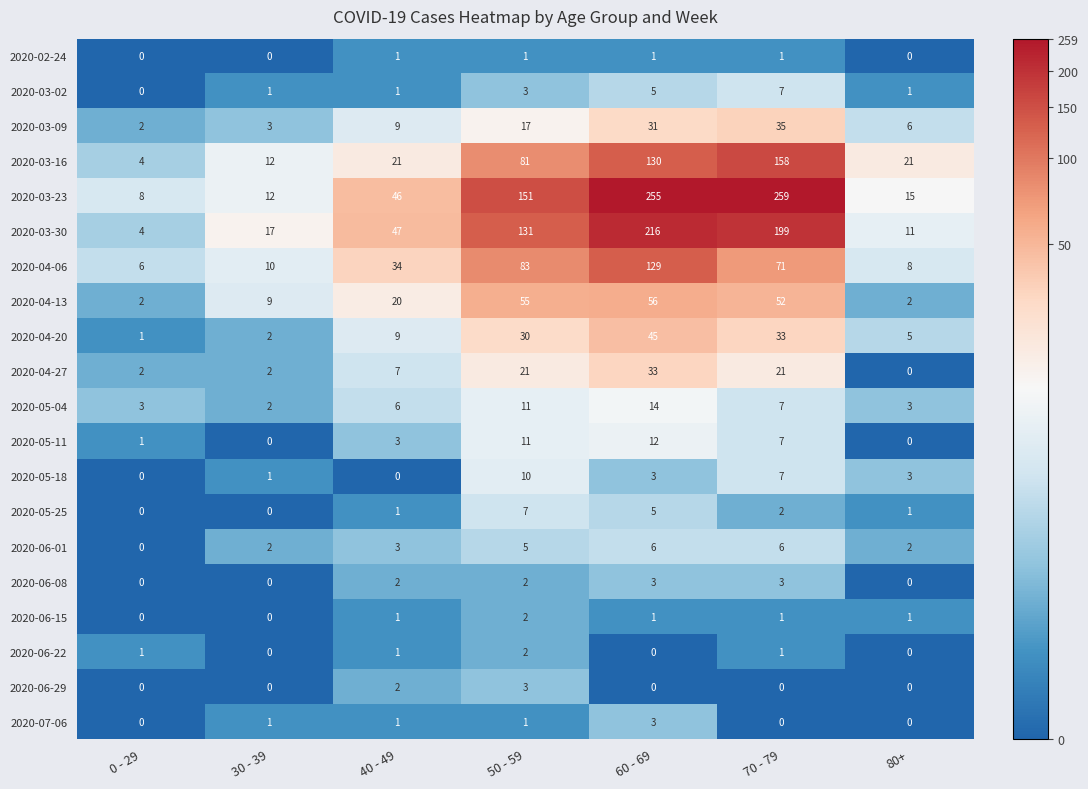

How many series are shown in this chart?

20